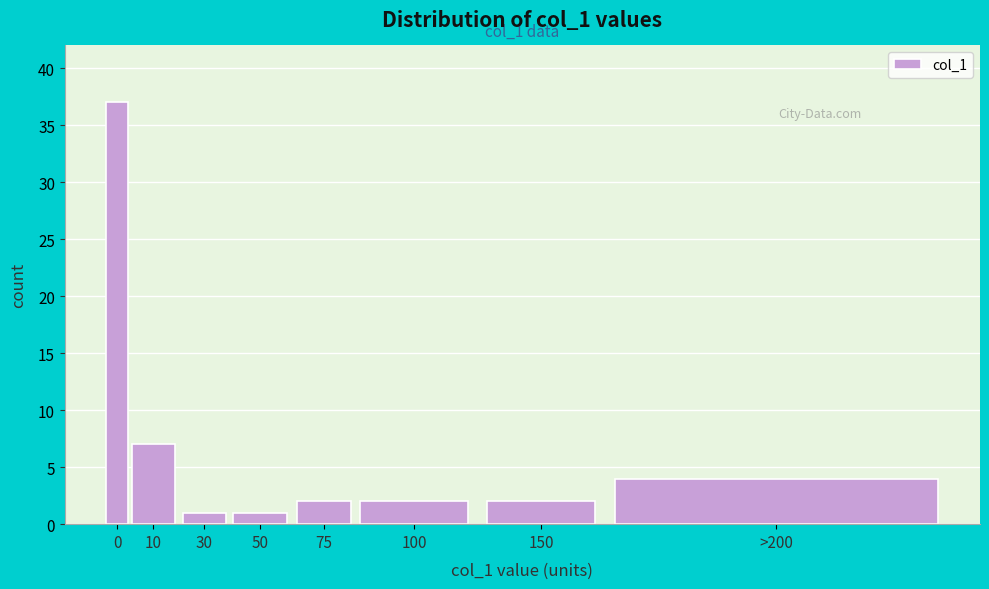

Reading left to right, transcribe all the data shown in this chart.

0=37	10=7	30=1	50=1	75=2	100=2	150=2	>200=4